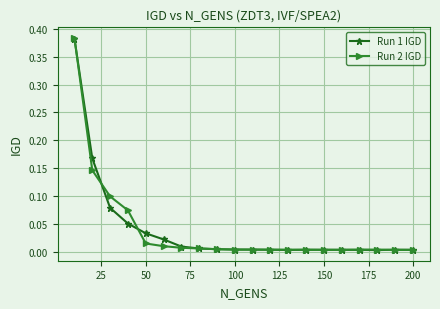

Which series has the largest range (max minus min)?

Run 2 IGD